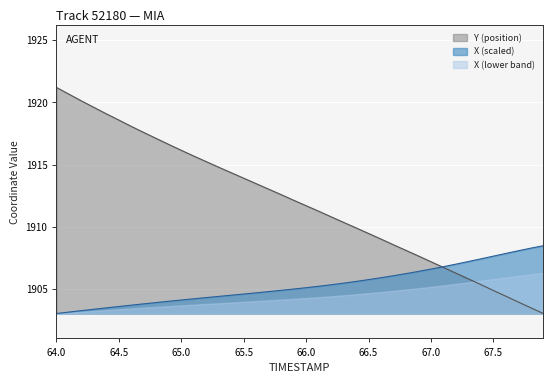

Which series has the largest total across all categories?

Y (position)